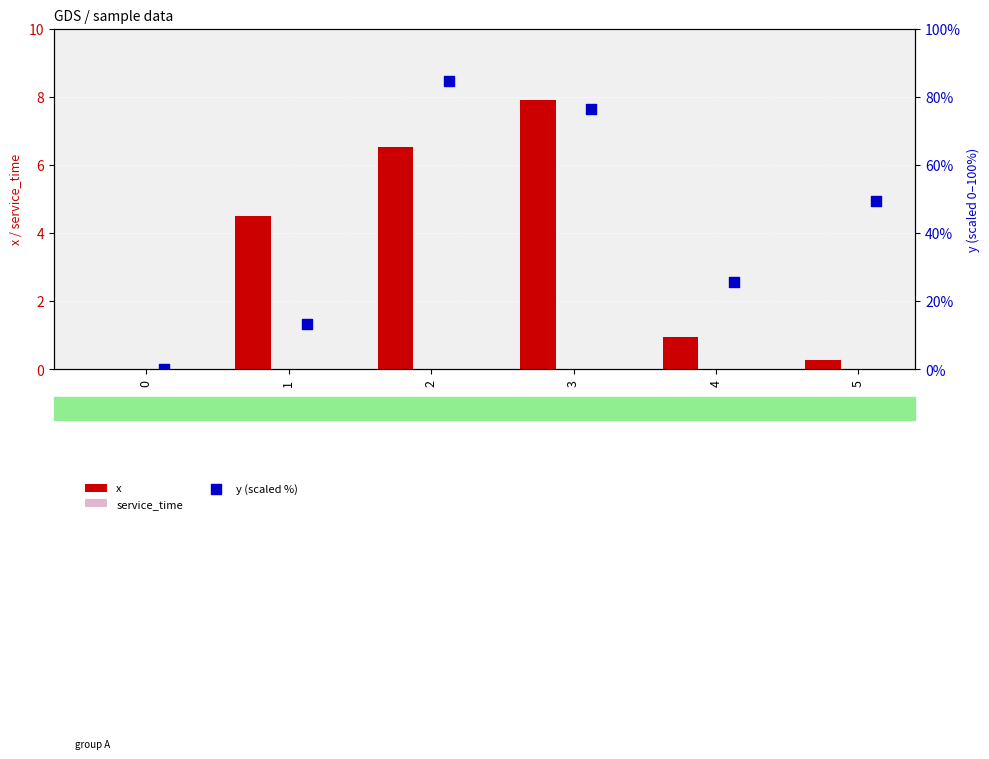

At how many categories does at least one series exceed 5?

5